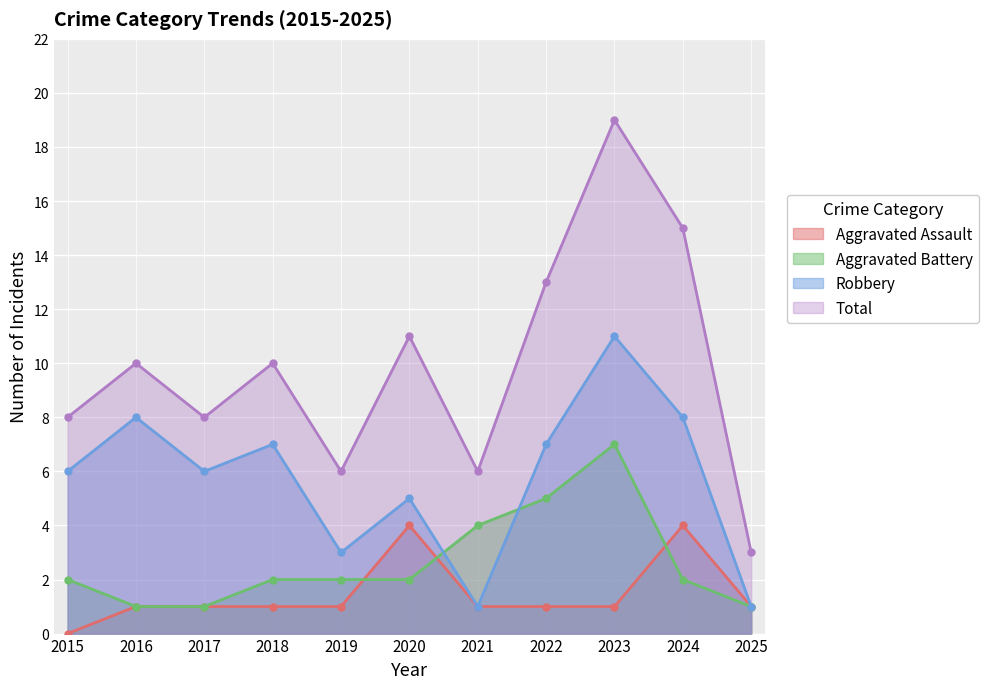

Where is Robbery nearest to the value 6?

2015